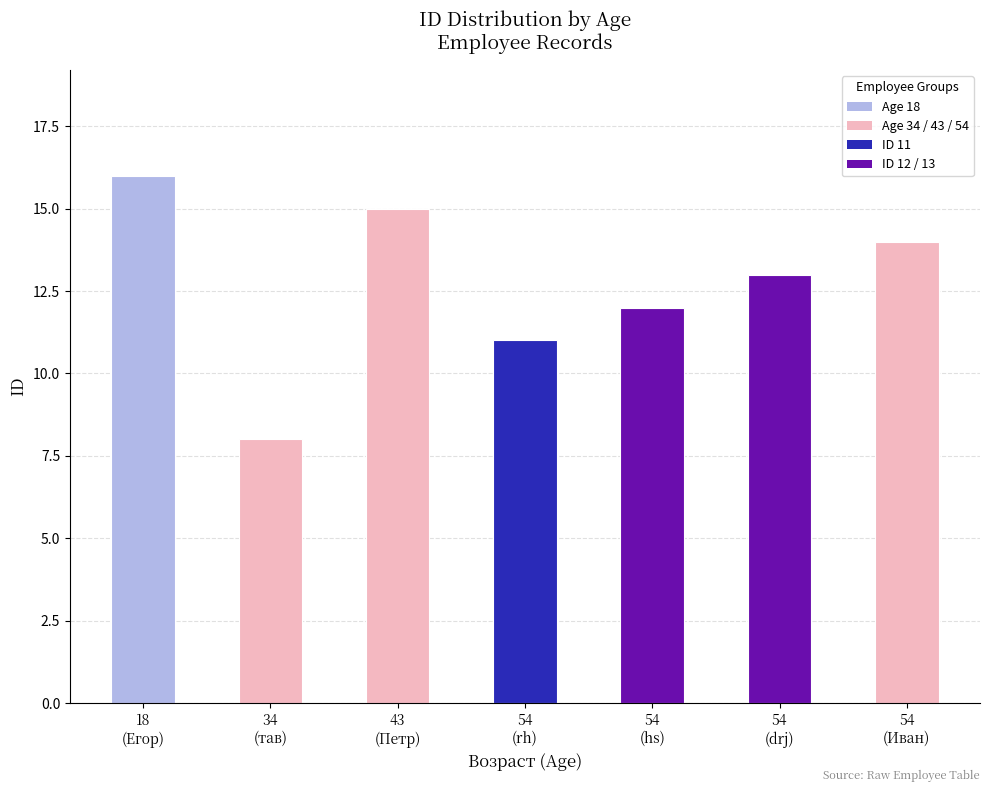

What is the ratio of the value at 34
(тав) to the value at 54
(hs)?

0.7